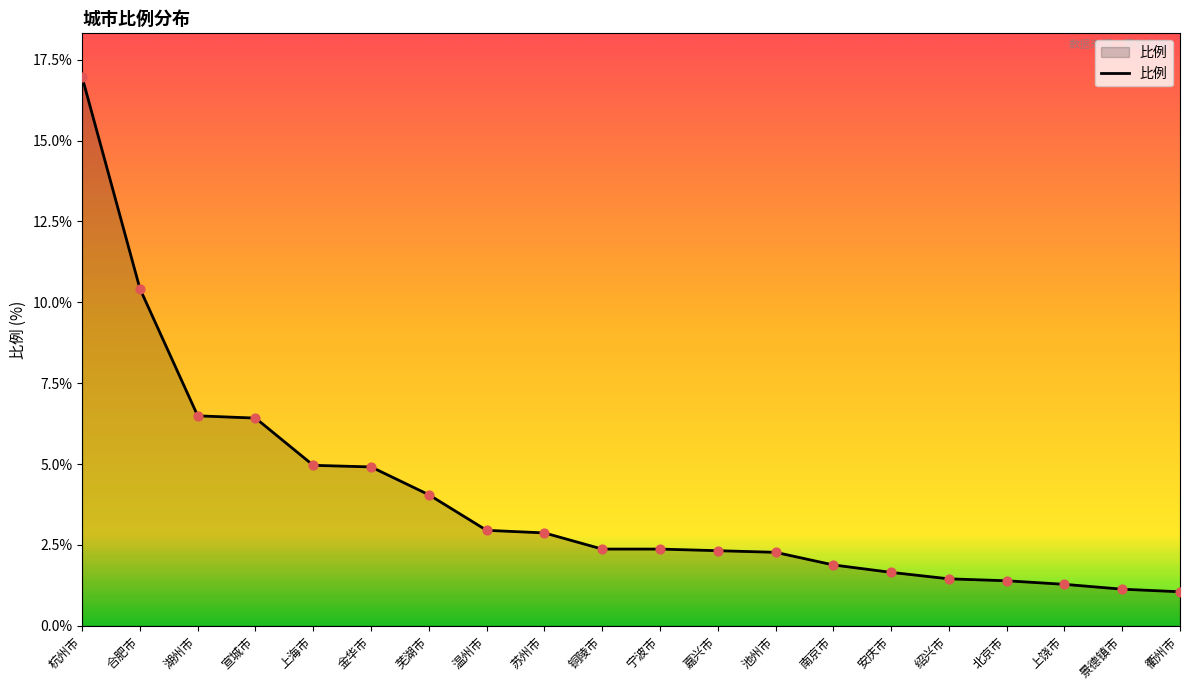

Which has a higher value, 湖州市 or 池州市?

湖州市